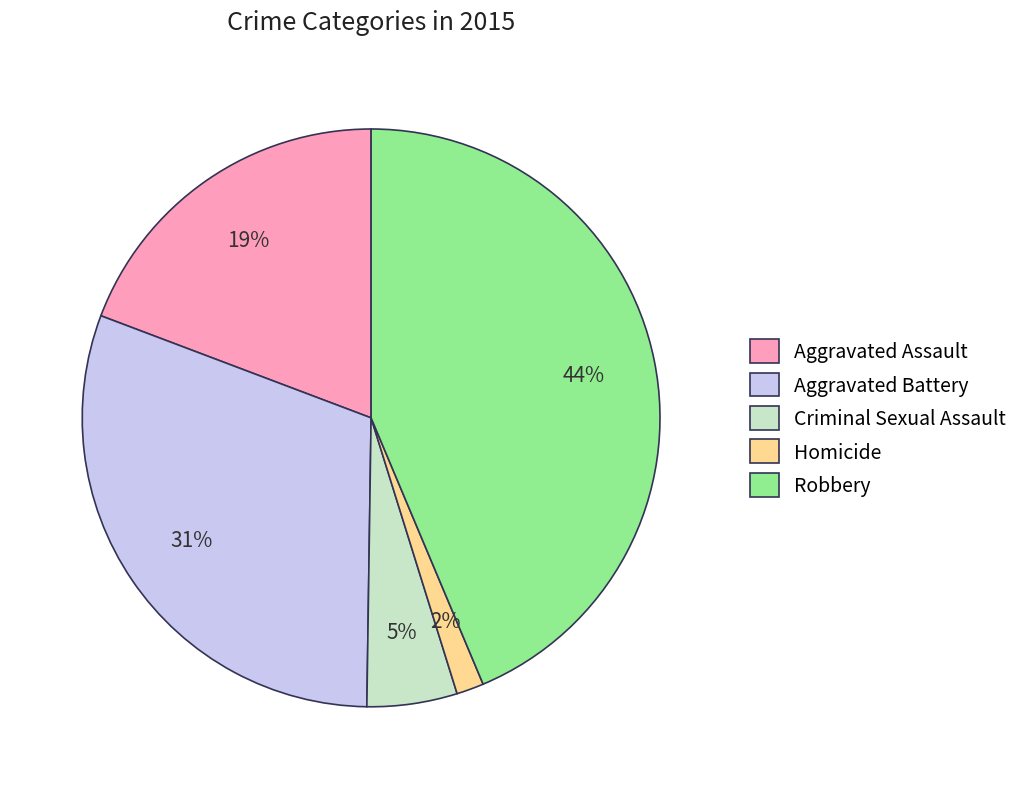

Is the sum of Homicide and Robbery greater than half?

No